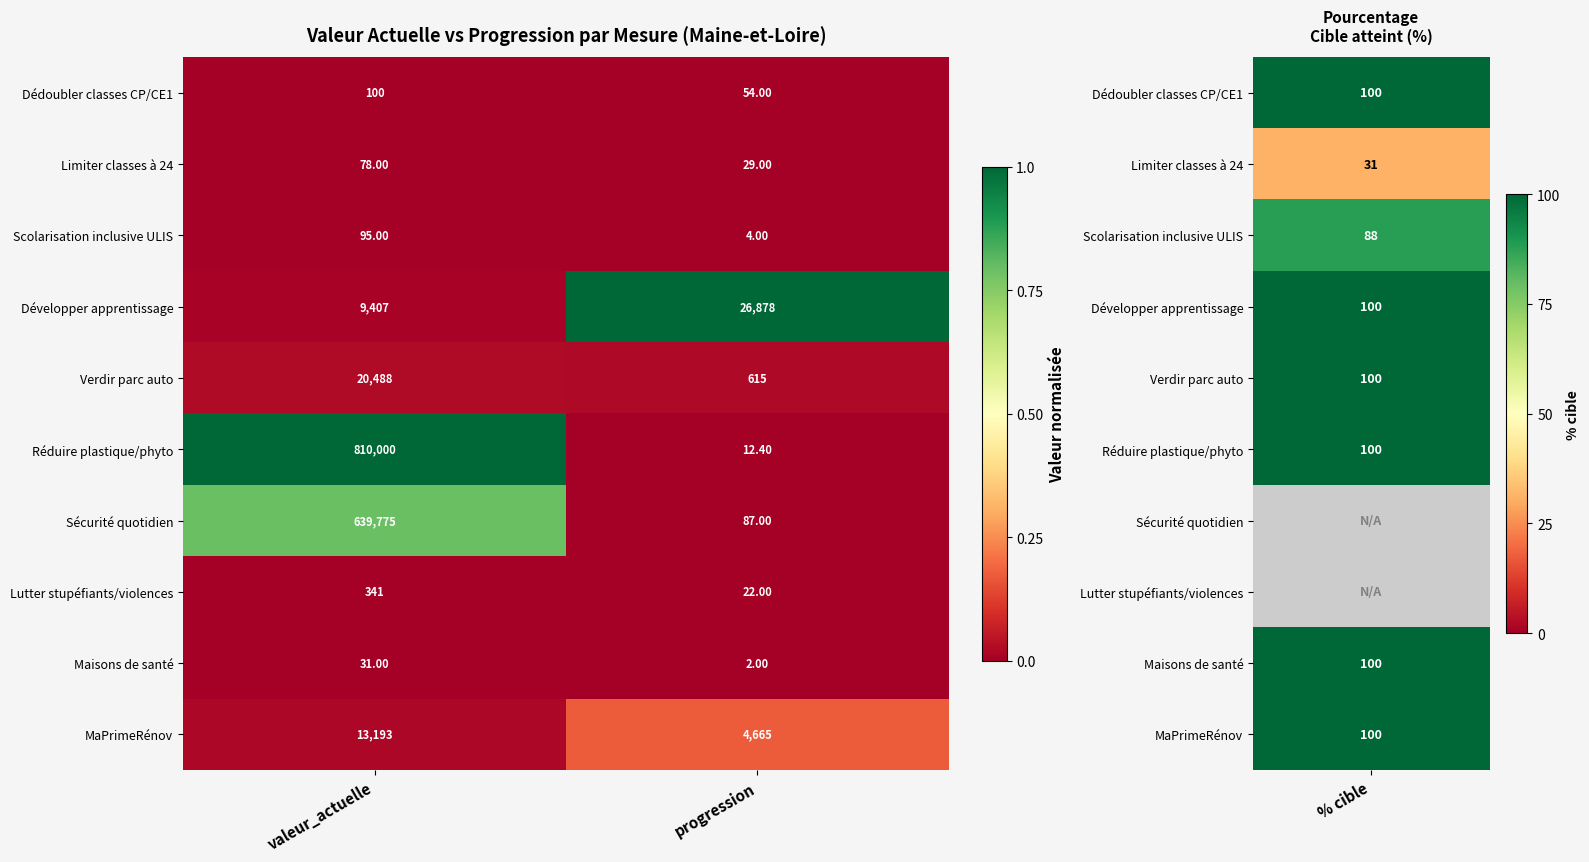

Which category has the highest value in the Limiter classes à 24 series?

valeur_actuelle